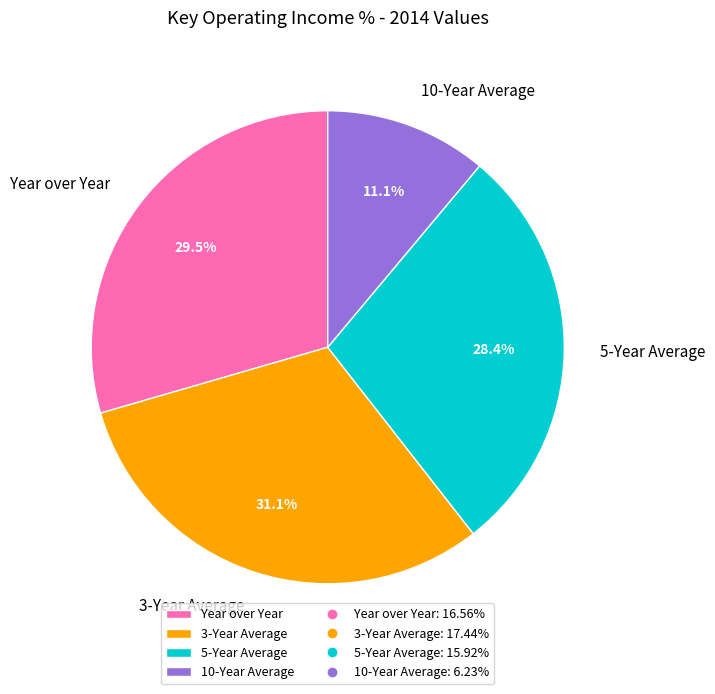

What is the largest slice in the pie chart?

3-Year Average